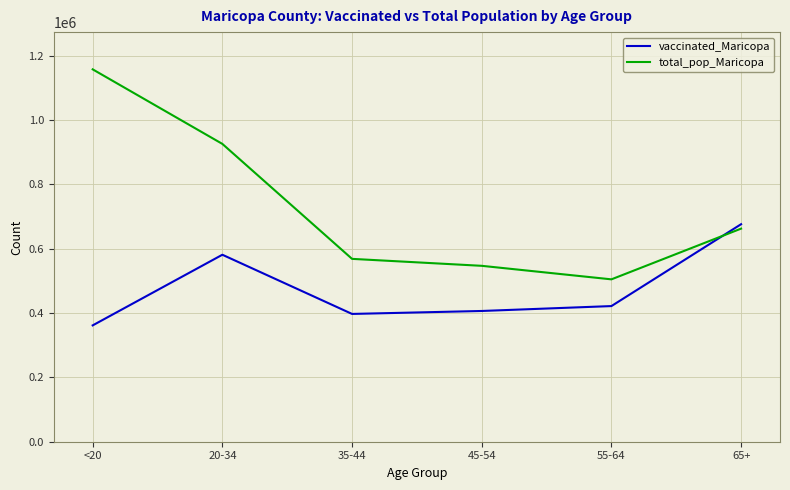

Which series changed the most between 20-34 and 35-44?

total_pop_Maricopa